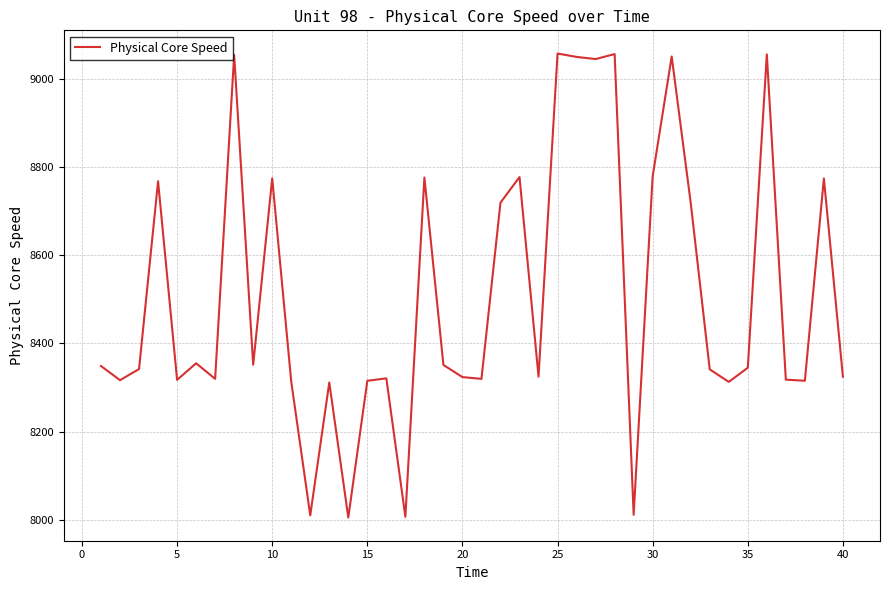

What is the difference between the maximum and minimum values?

1053.6